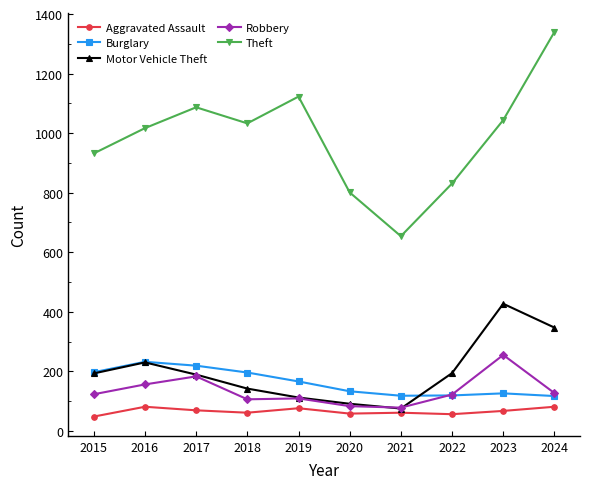

Count the number of data series in this chart.

5